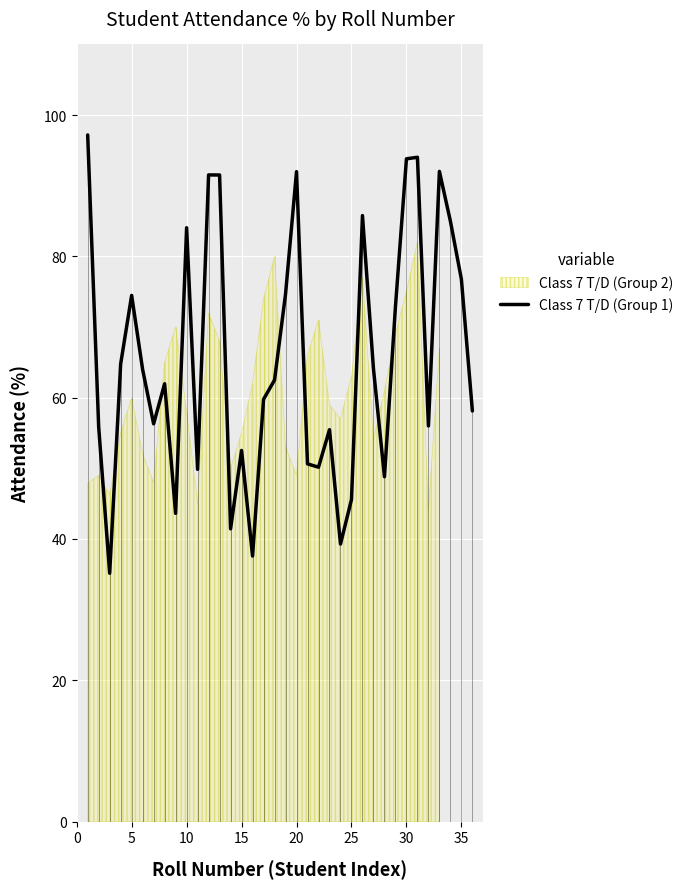

What is the greatest value displayed?

97.2